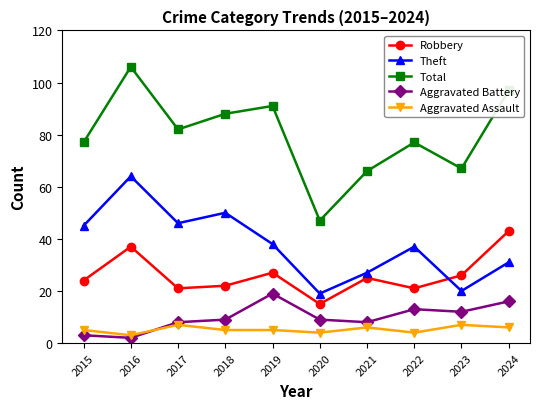

Is it true that Theft equals 86 at 2018?

False